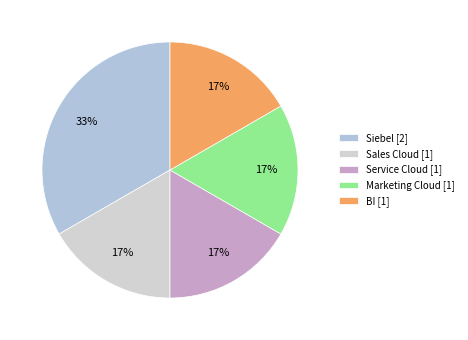

How many segments does this pie chart have?

5